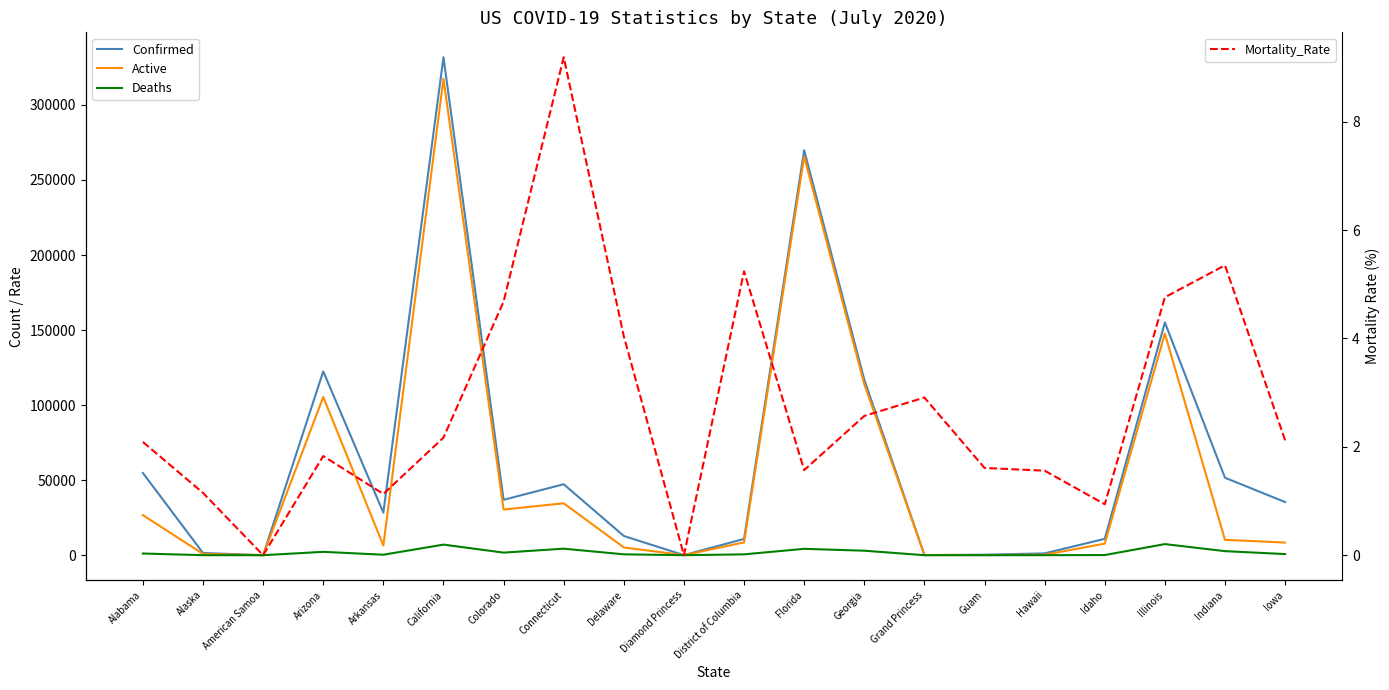

Reading right to left, what are all the values shown in this chart?

Confirmed: 35410.0	51612.0	155048.0	10903.0	1220.0	310.0	103.0	116935.0	269811.0	10847.0	49.0	12804.0	47287.0	36913.0	331786.0	28367.0	122467.0	0.0	1479.0	54781.0
Active: 8424.0	10229.0	147660.0	7687.0	329.0	103.0	100.0	113932.0	265569.0	8542.0	49.0	5167.0	34588.0	30421.0	317492.0	6455.0	105401.0	0.0	847.0	26683.0
Deaths: 752.0	2694.0	7388.0	102.0	19.0	5.0	3.0	3003.0	4242.0	568.0	0.0	579.0	4348.0	1725.0	7051.0	321.0	2237.0	0.0	17.0	1121.0
Mortality_Rate: 2.1	5.3	4.8	0.9	1.6	1.6	2.9	2.6	1.6	5.2	0.0	4.0	9.2	4.7	2.2	1.1	1.8	0.0	1.1	2.1